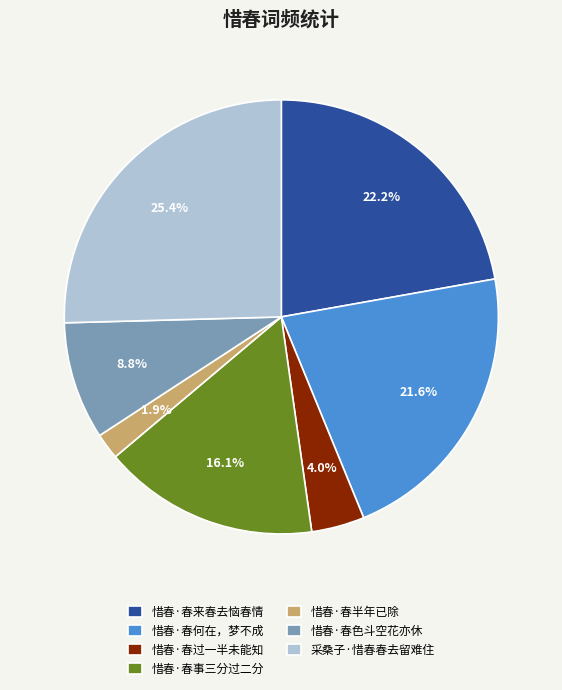

True or false: 惜春·春来春去恼春情 accounts for 22% of the total.

True